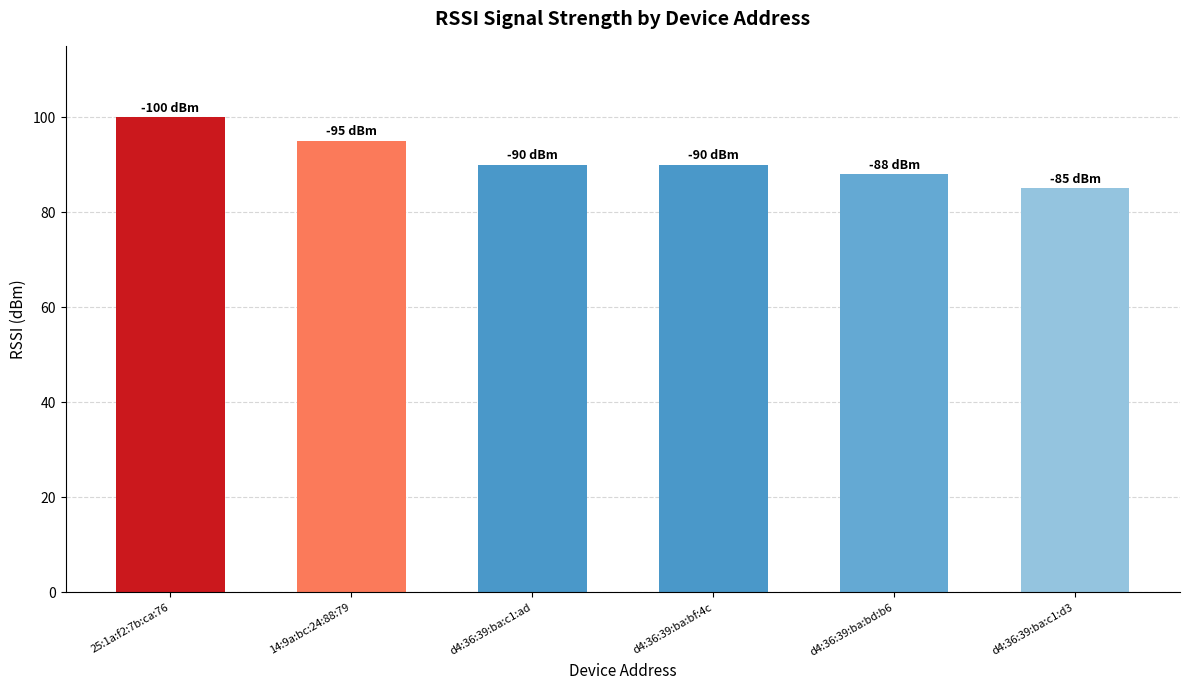

True or false: the data shows 95 at 14:9a:bc:24:88:79.

True